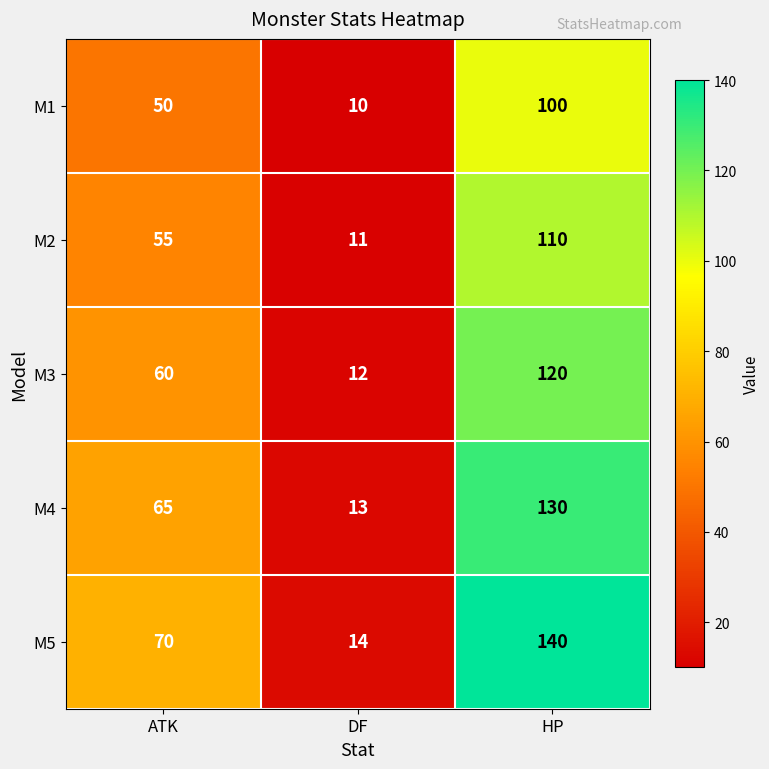

Is it true that M3 equals 12 at DF?

True